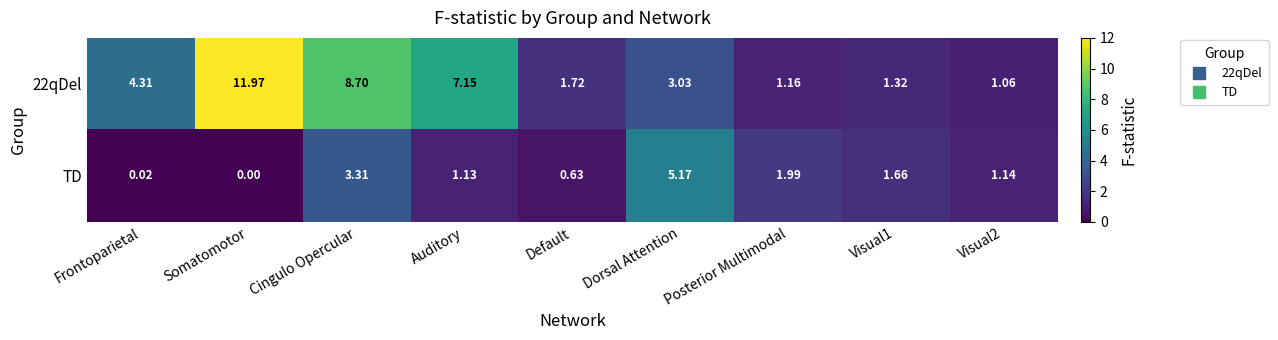

At which category is the sum across all series the highest?

Cingulo Opercular